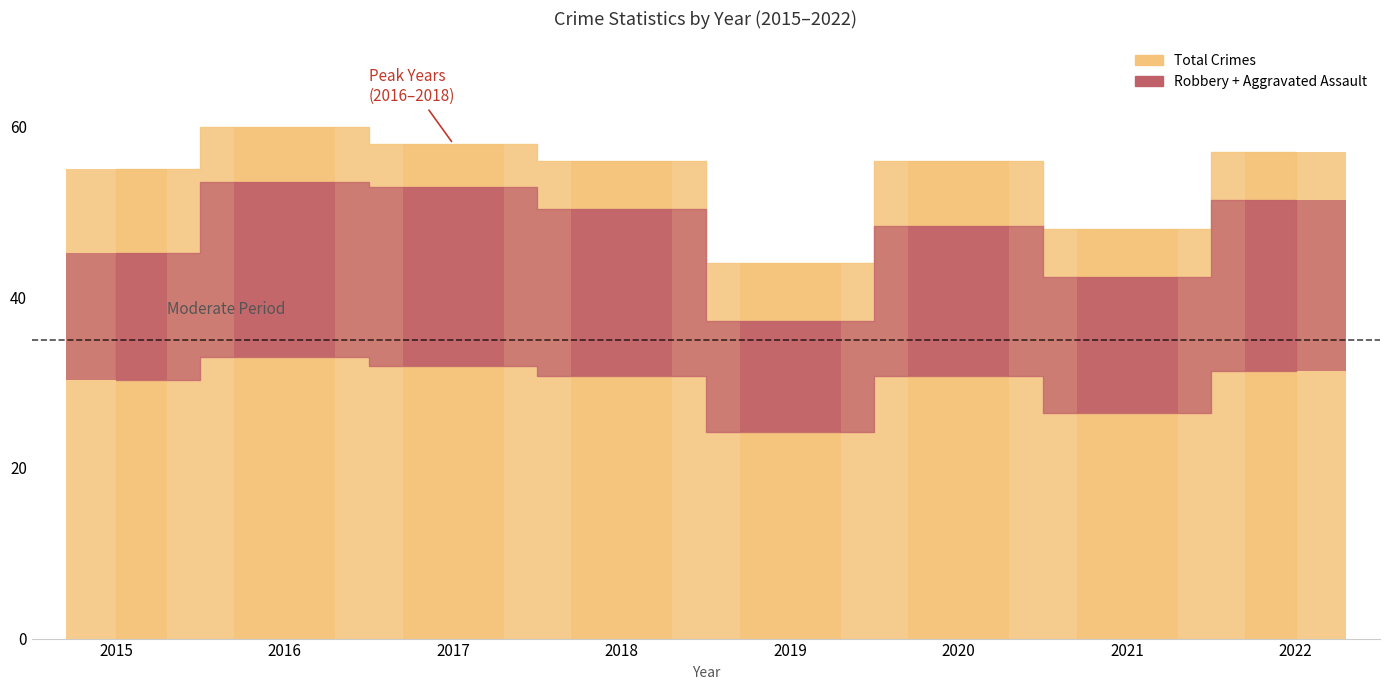

What is the sum of all Total values?

434